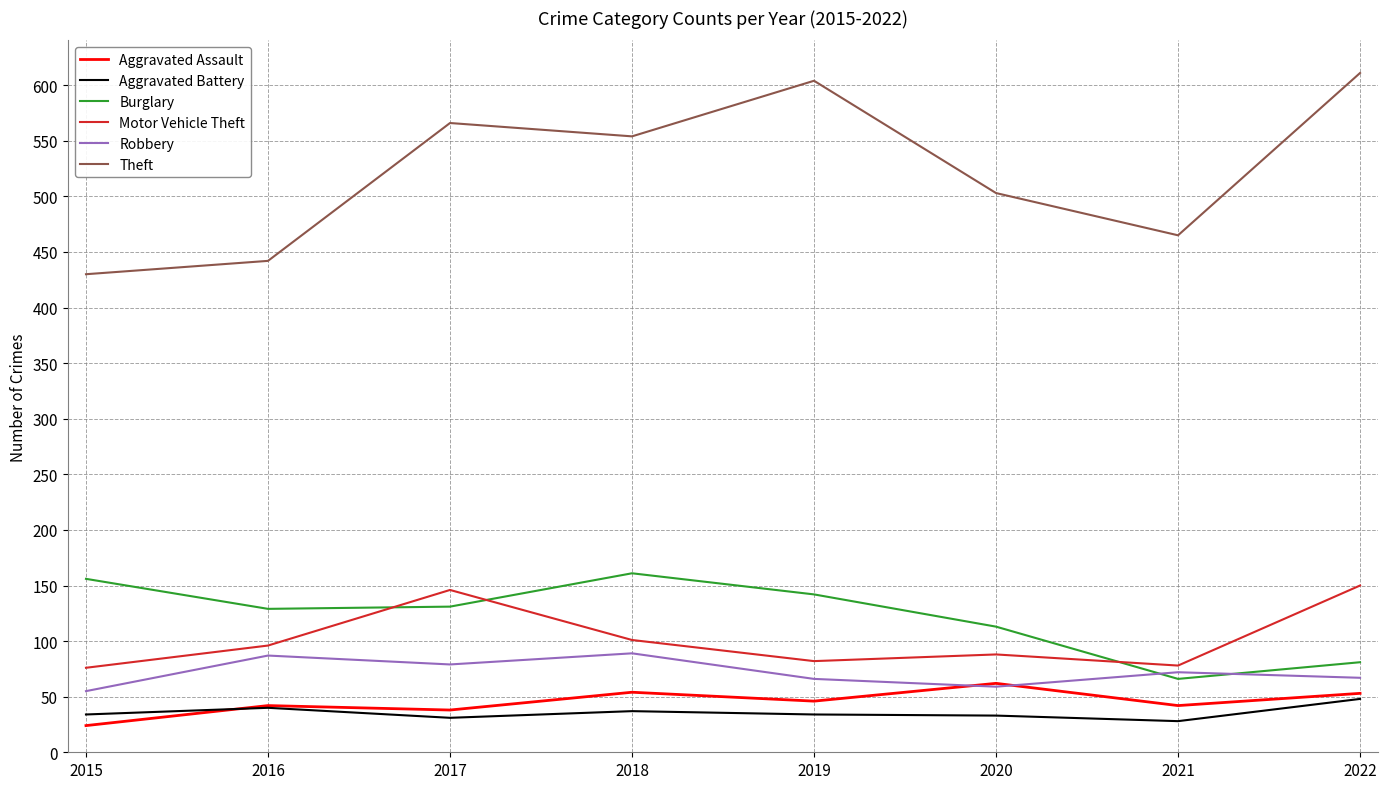

Where is Burglary nearest to the value 113?

2020